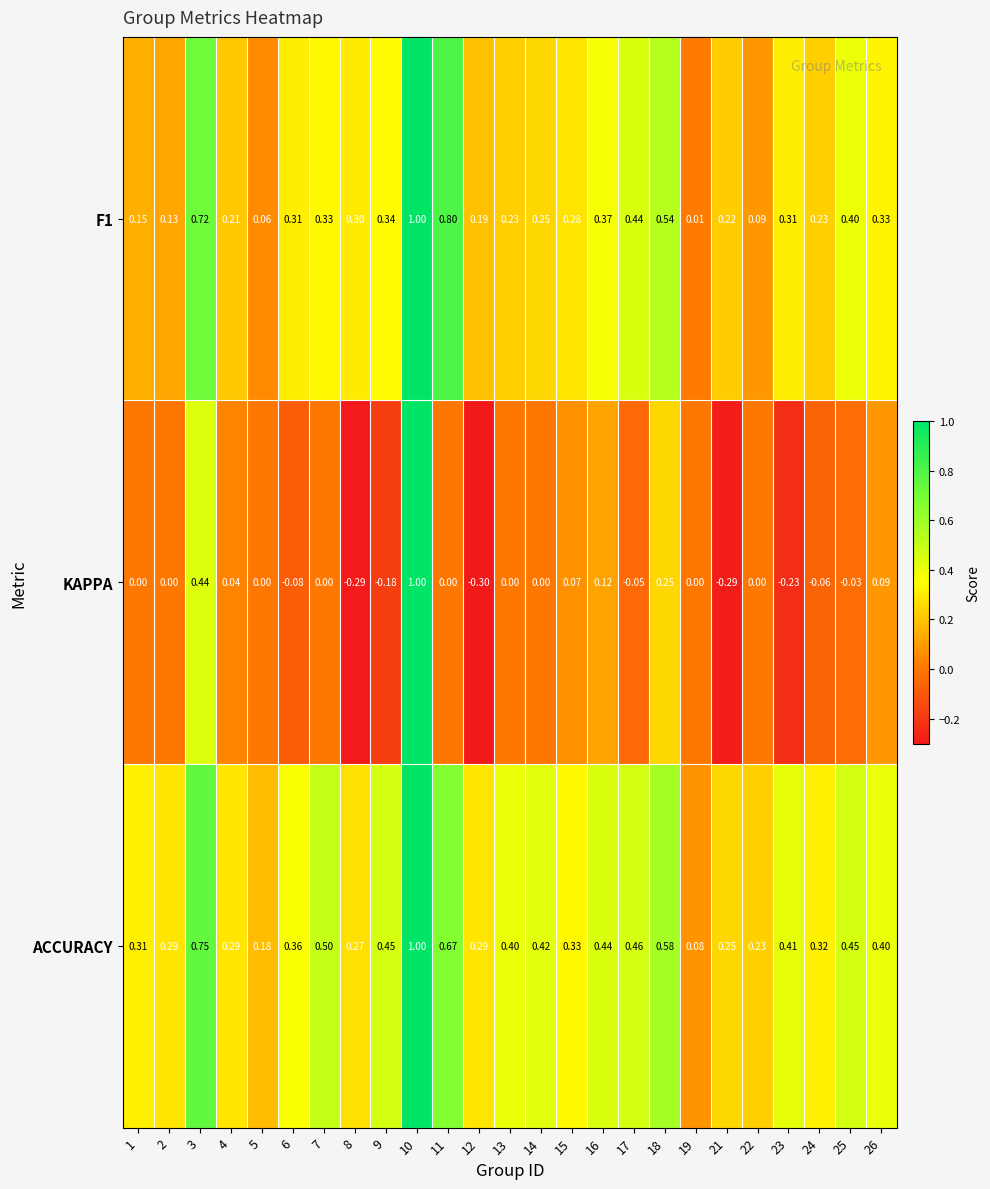

What is the difference between the highest and lowest values at 6?

0.4